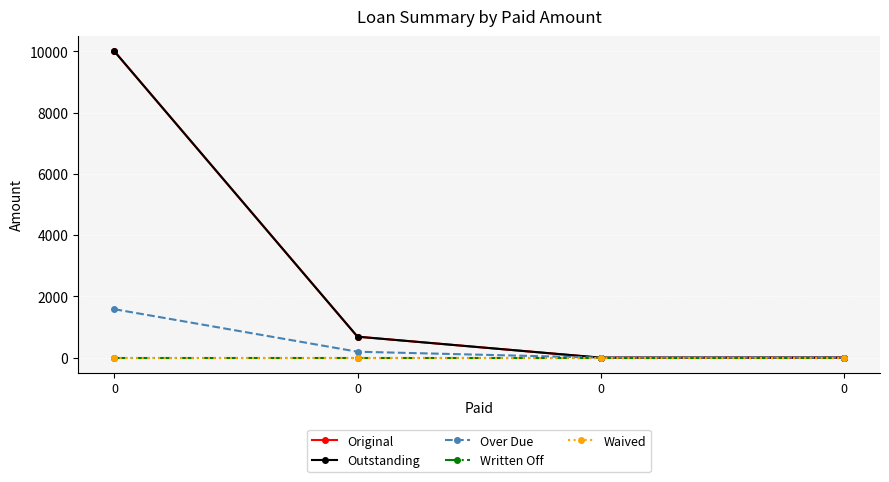

Reading left to right, list all the values displayed in this chart.

Original: 0=10000.0	0=685.1	0=0.0	0=1.9
Outstanding: 0=10000.0	0=685.1	0=0.0	0=1.9
Over Due: 0=1581.5	0=194.0	0=0.0	0=1.9
Written Off: 0=0.0	0=0.0	0=0.0	0=0.0
Waived: 0=0.0	0=0.0	0=0.0	0=0.0